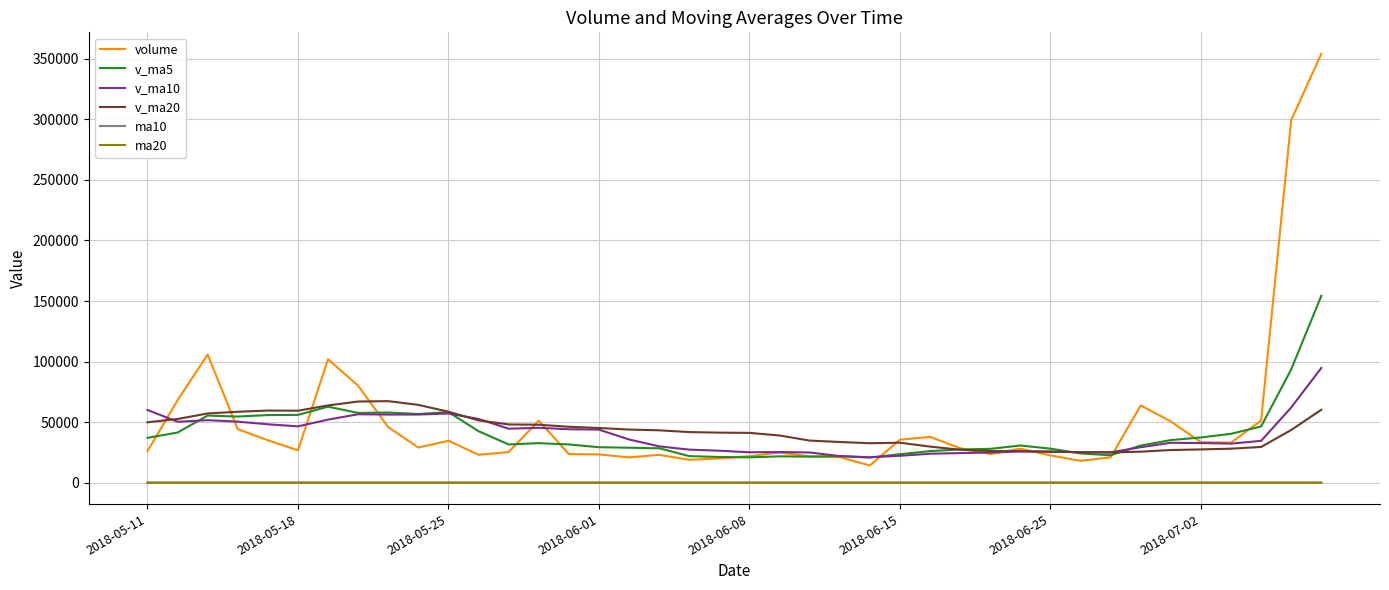

Which series ends up on top after the final intersection of v_ma5 and volume?

volume